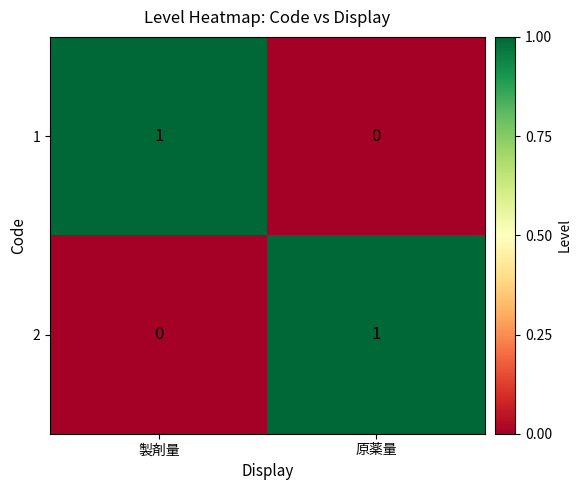

At which label is 2 closest to 0?

製剤量